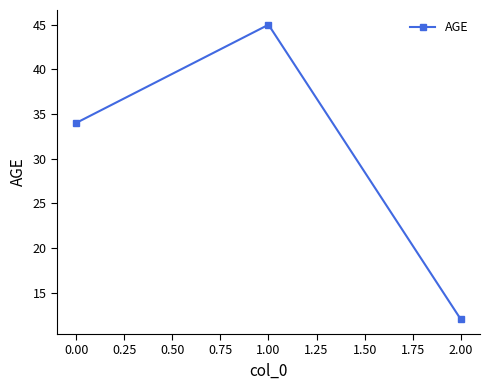

What is the average value?

30